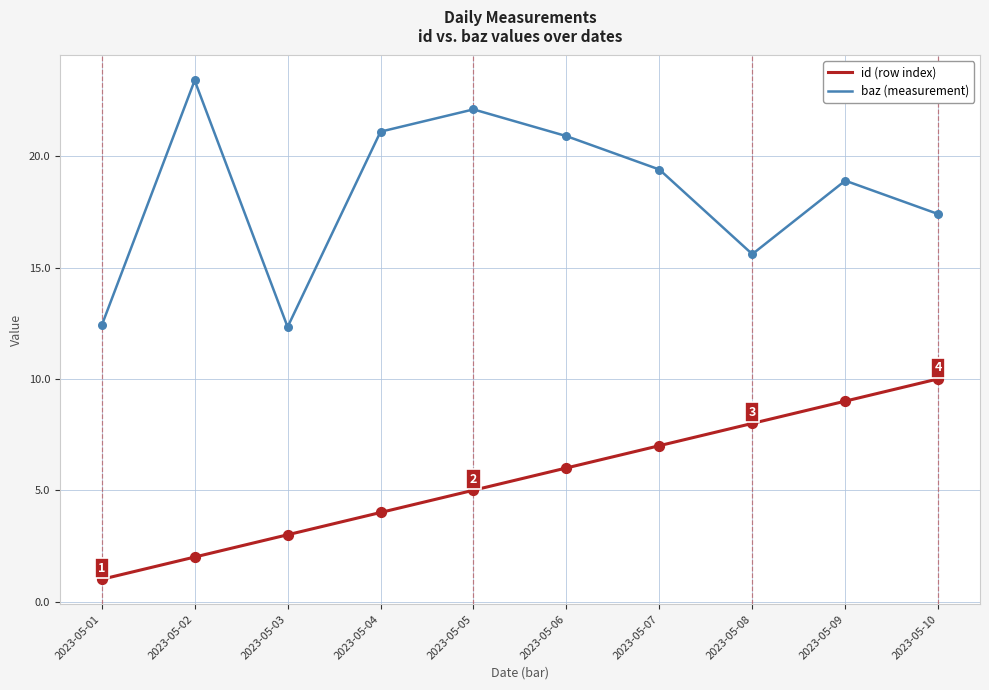

What are all the series names shown in the legend?

id (row index), baz (measurement)